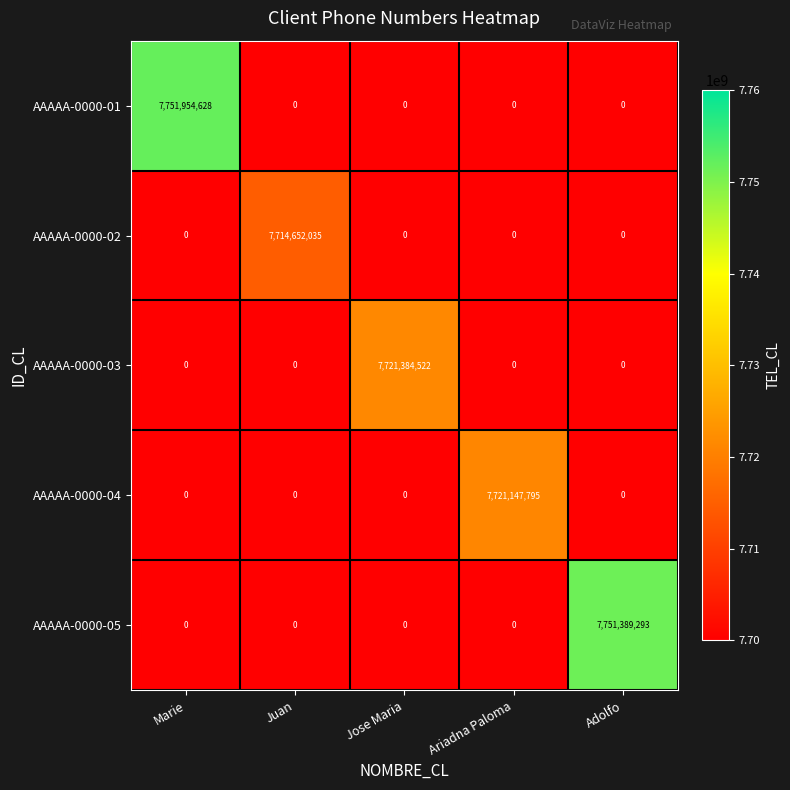

Which label corresponds to the largest value in the chart?

Marie